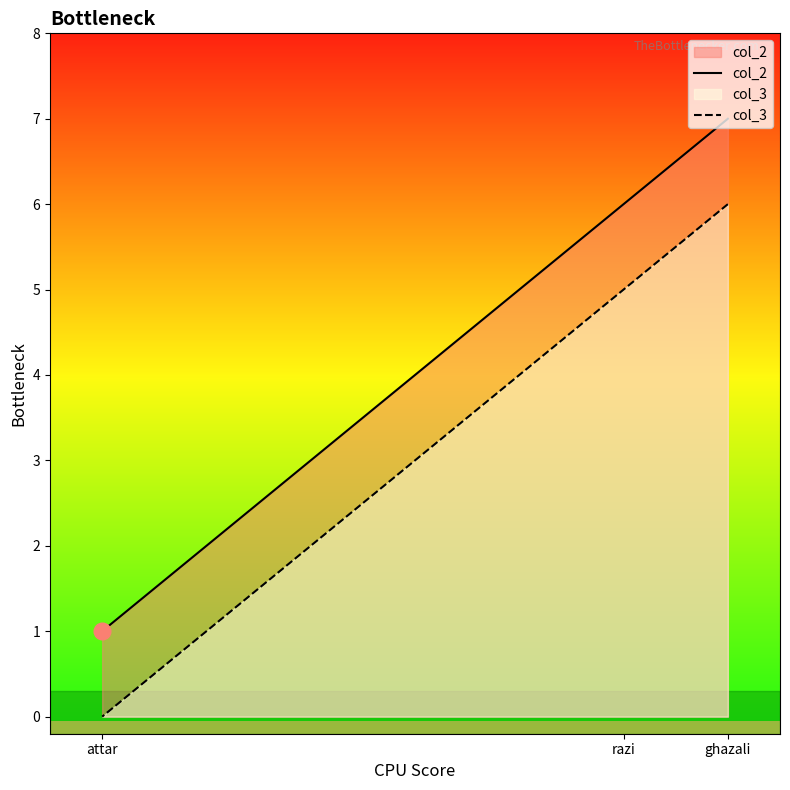

What is the total value across all series at razi?

11